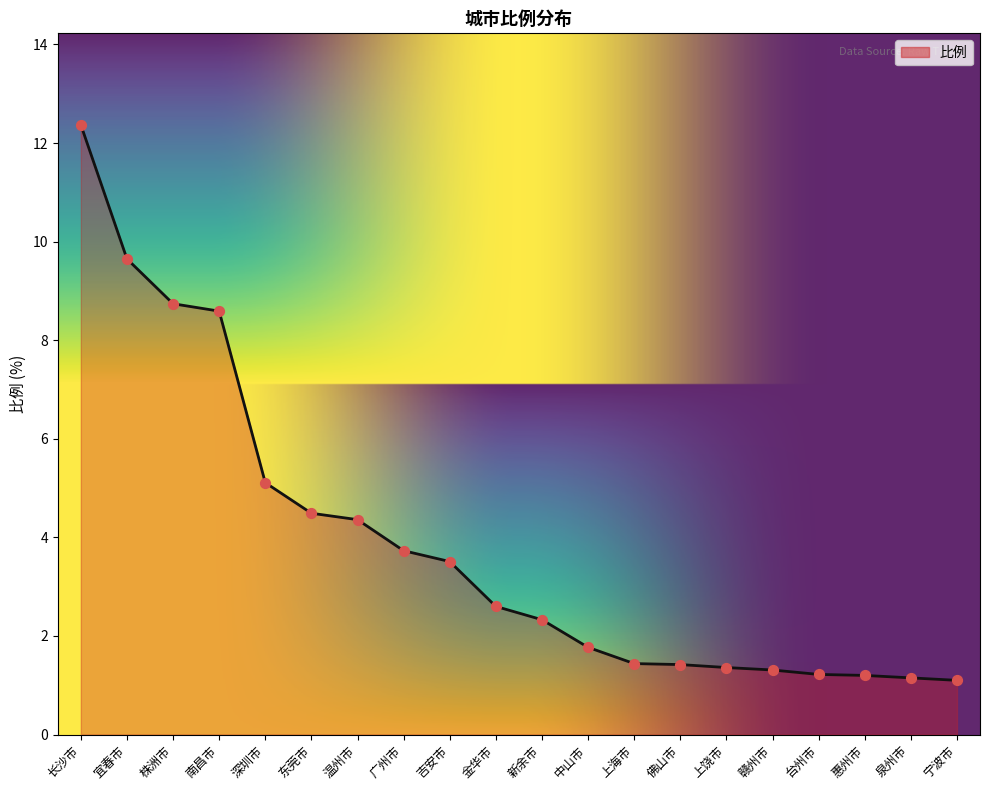

What is the change in value from 株洲市 to 佛山市?

-7.3